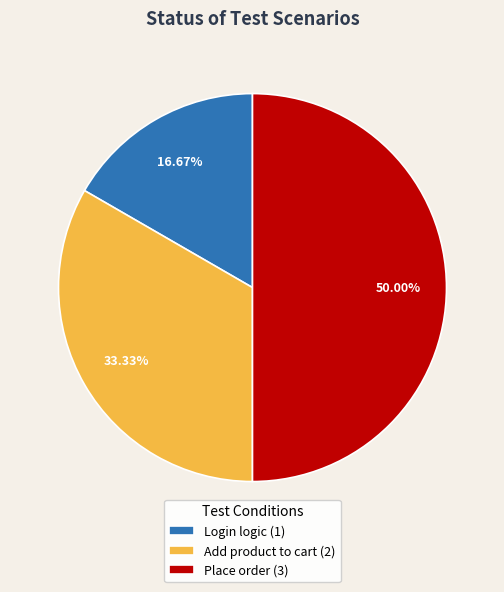

To the nearest percent, what is the difference between the largest and smallest slice percentages?

33%